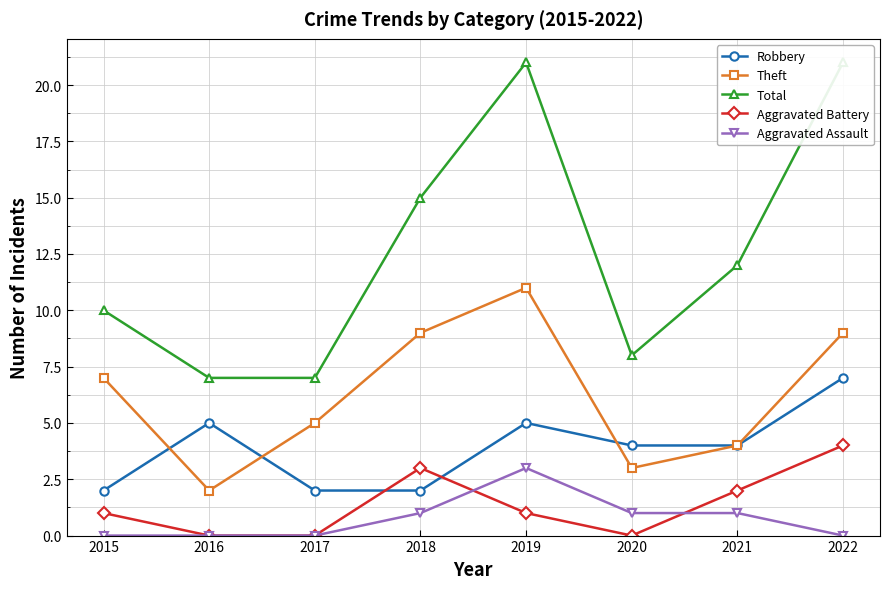

Reading left to right, what are all the values shown in this chart?

Robbery: 2015=2	2016=5	2017=2	2018=2	2019=5	2020=4	2021=4	2022=7
Theft: 2015=7	2016=2	2017=5	2018=9	2019=11	2020=3	2021=4	2022=9
Total: 2015=10	2016=7	2017=7	2018=15	2019=21	2020=8	2021=12	2022=21
Aggravated Battery: 2015=1	2016=0	2017=0	2018=3	2019=1	2020=0	2021=2	2022=4
Aggravated Assault: 2015=0	2016=0	2017=0	2018=1	2019=3	2020=1	2021=1	2022=0